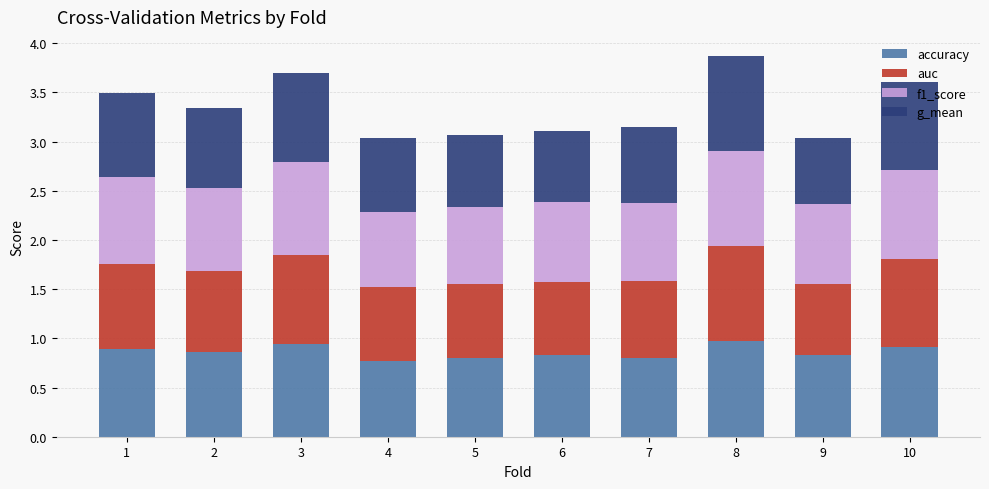

What is the total value across all series at 1?

3.5